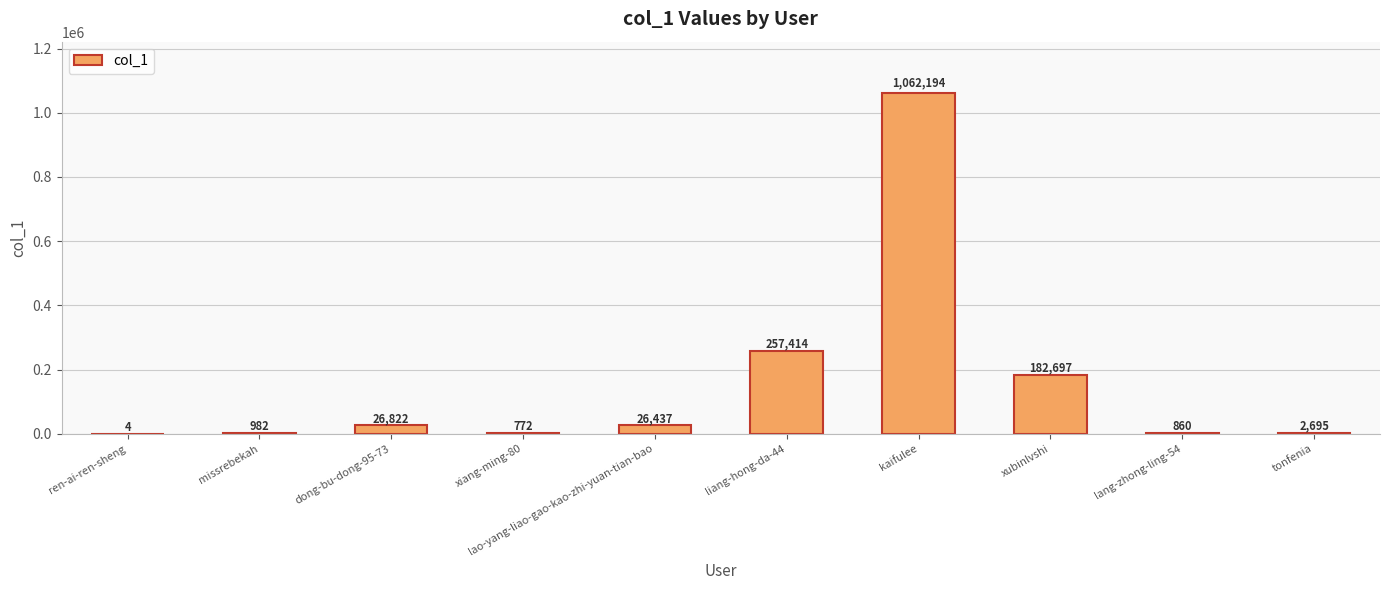

At which category does the chart reach its peak across all series?

kaifulee